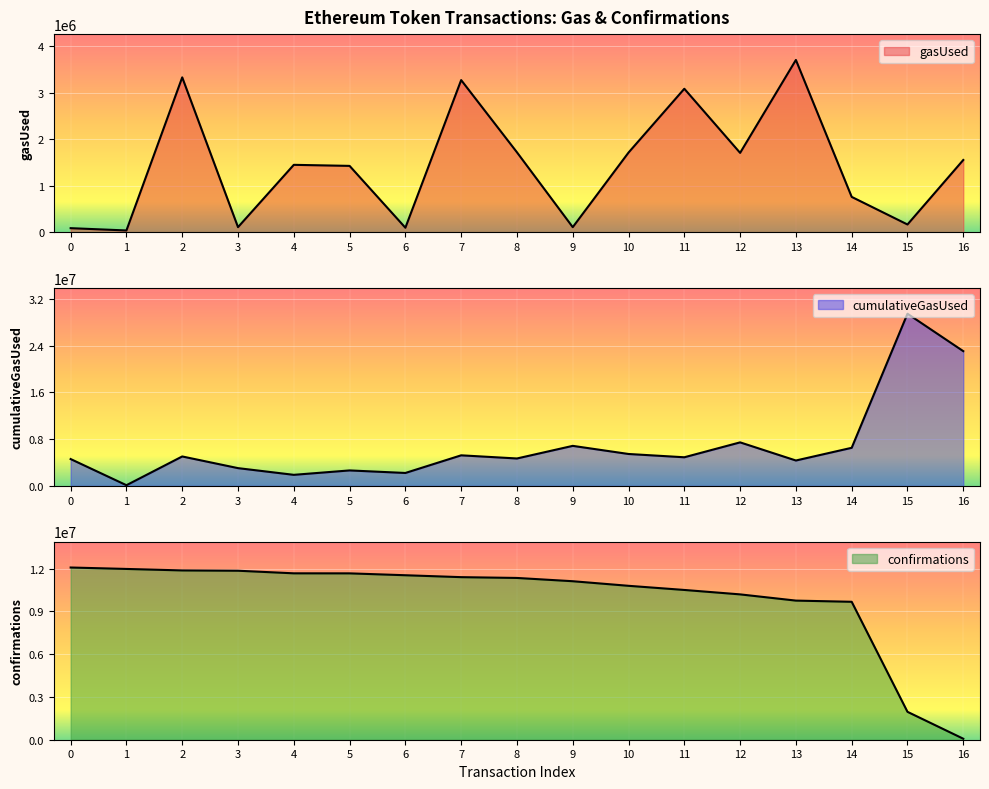

How many values in the gasUsed series exceed 1448483?

8